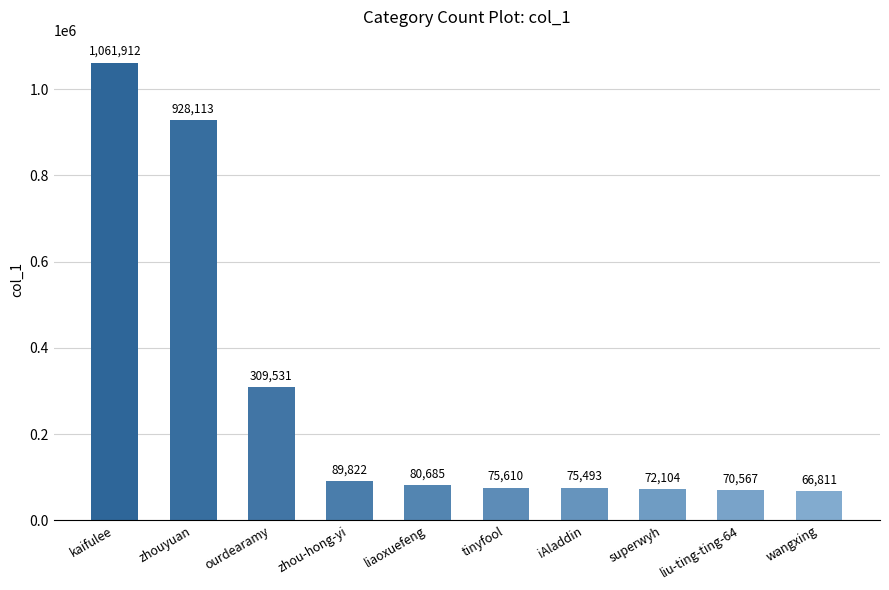

What is the change in value from zhou-hong-yi to tinyfool?

-14212